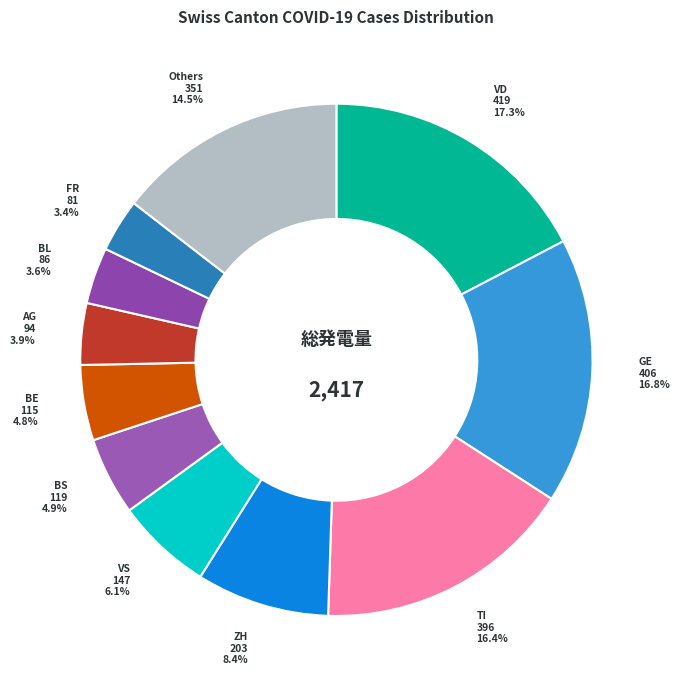

Approximately how many times larger is the value at TI compared to VS?

2.7